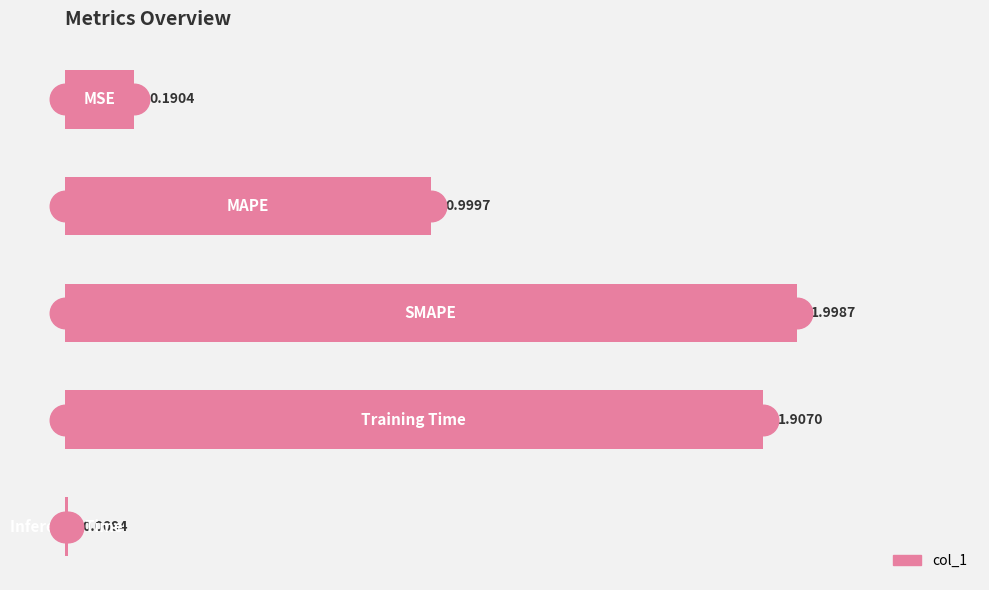

Count the number of data series in this chart.

1